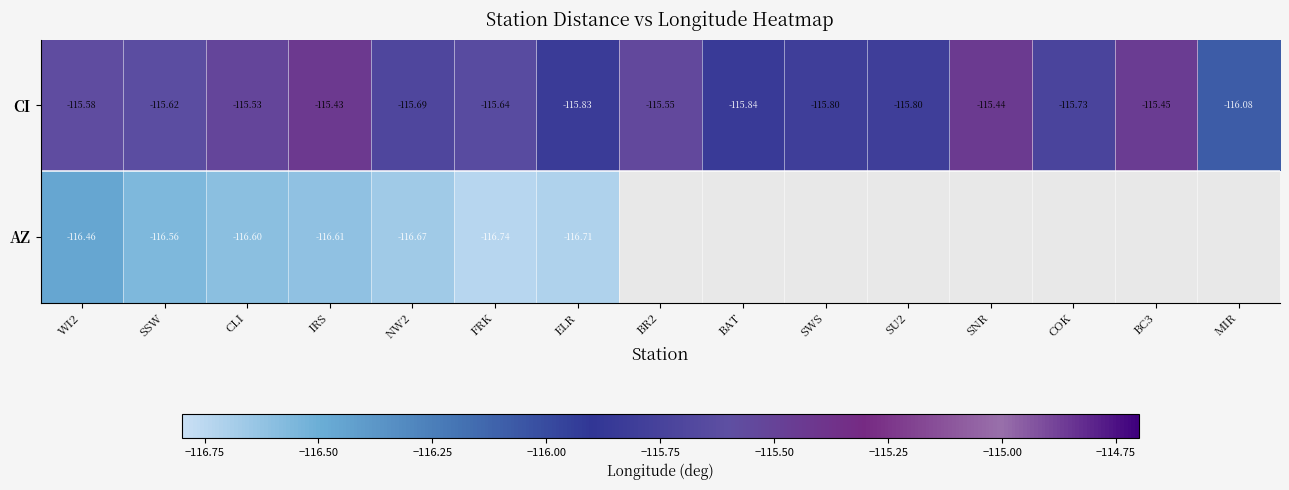

The CI series shows -115.7 at NW2. True or false?

True